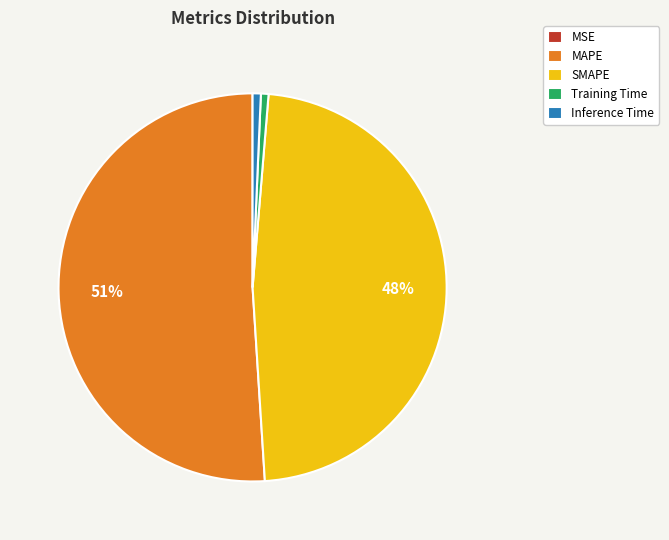

To the nearest percent, what percentage of the pie is Inference Time?

1%